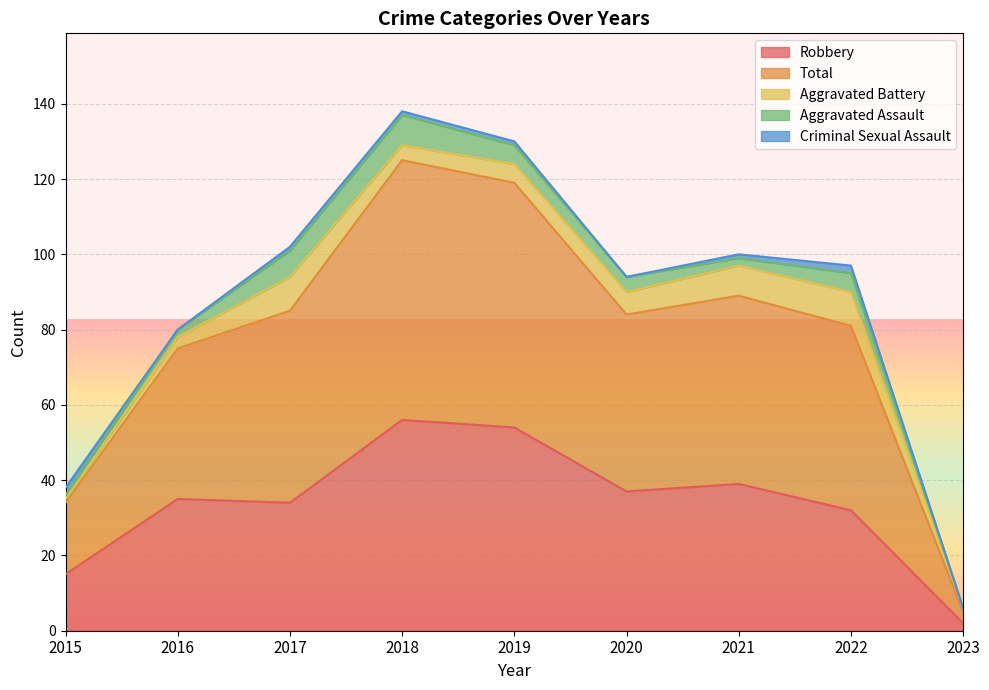

What is the sum of all Total values?

393